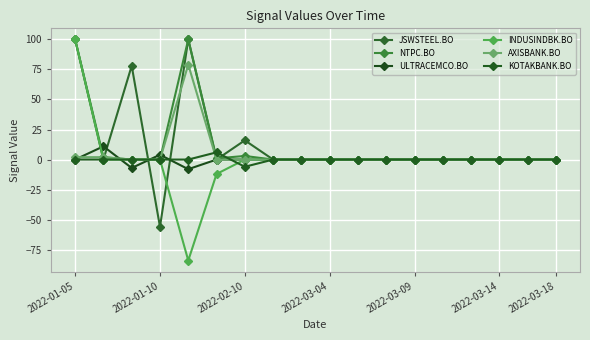

Is this an area chart (filled region under the line)?

No